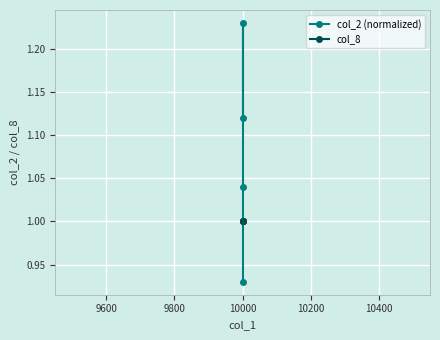

How many lines are shown in the chart?

2